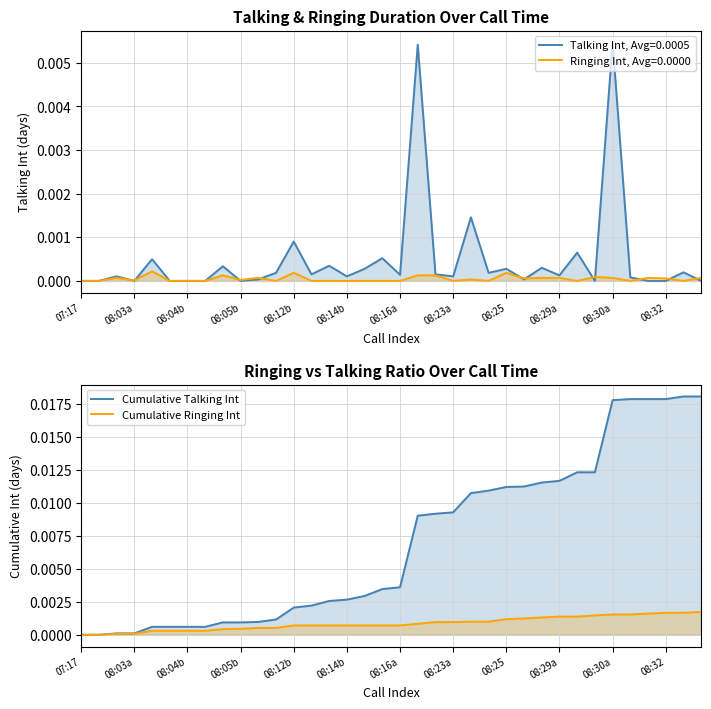

At how many categories does at least one series exceed 0?

34